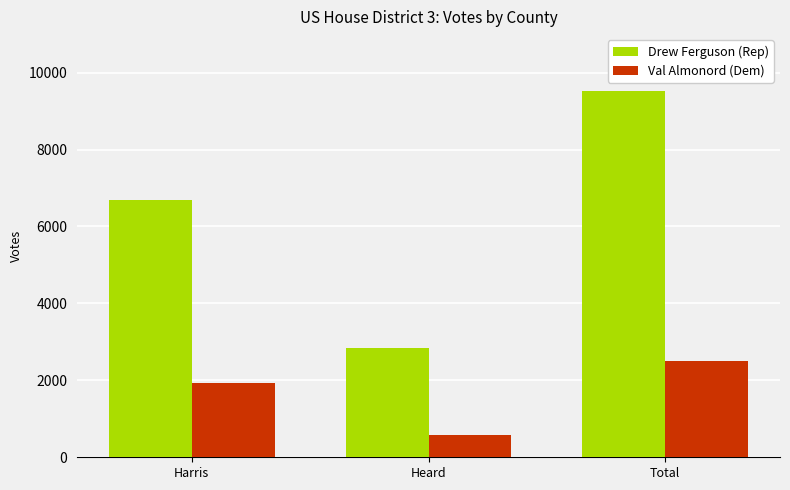

How many groups of bars are there?

3